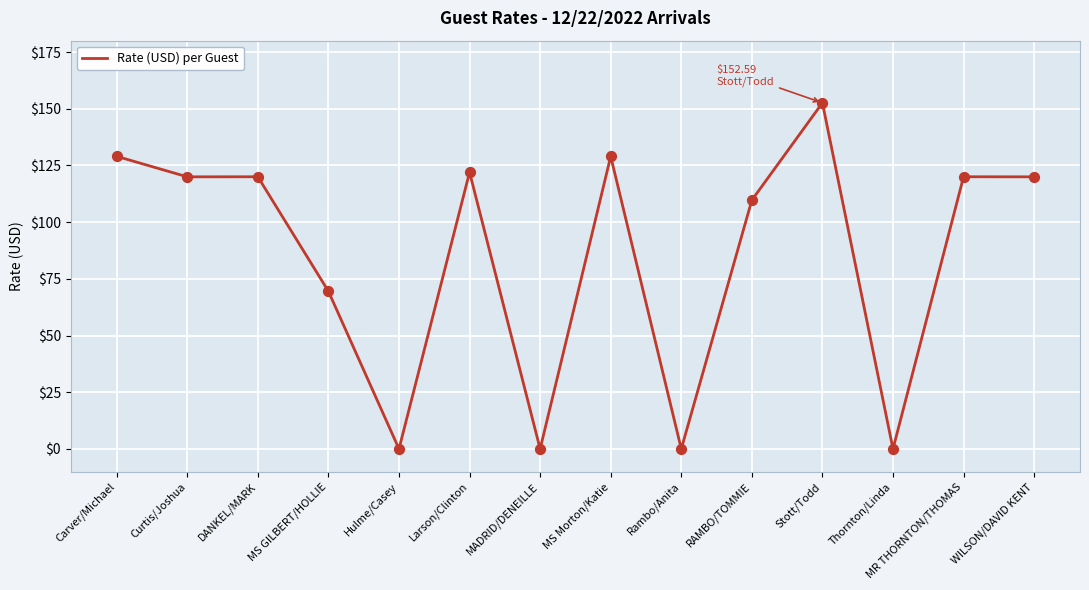

What is the change in value from MADRID/DENEILLE to Stott/Todd?

+152.6